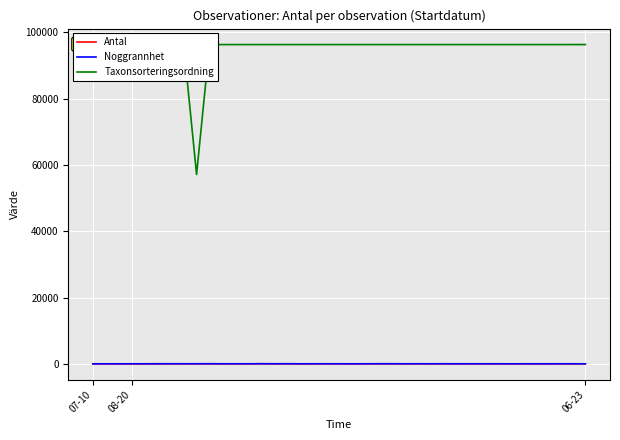

Which series has the largest total across all categories?

Taxonsorteringsordning